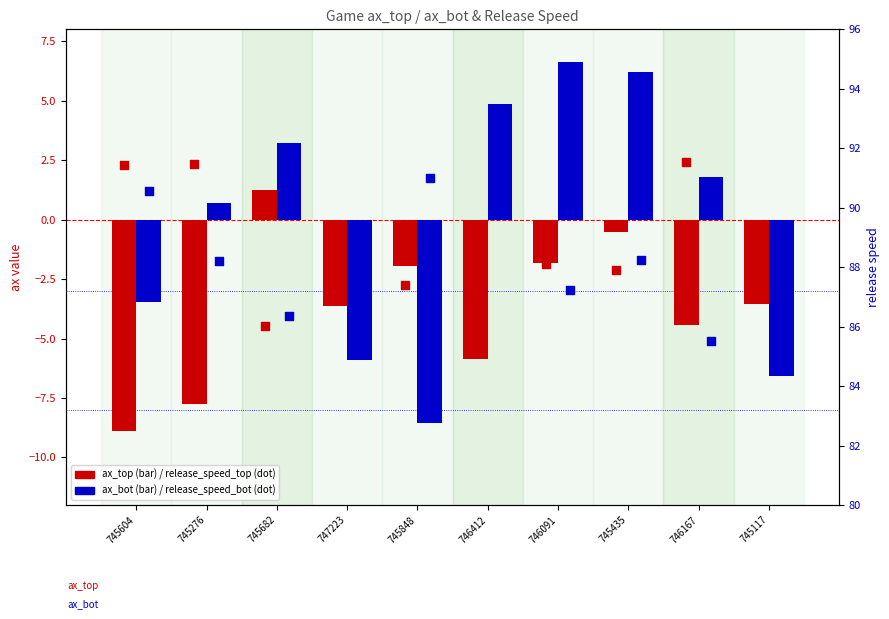

Which series has the widest spread of Y values?

ax_bot